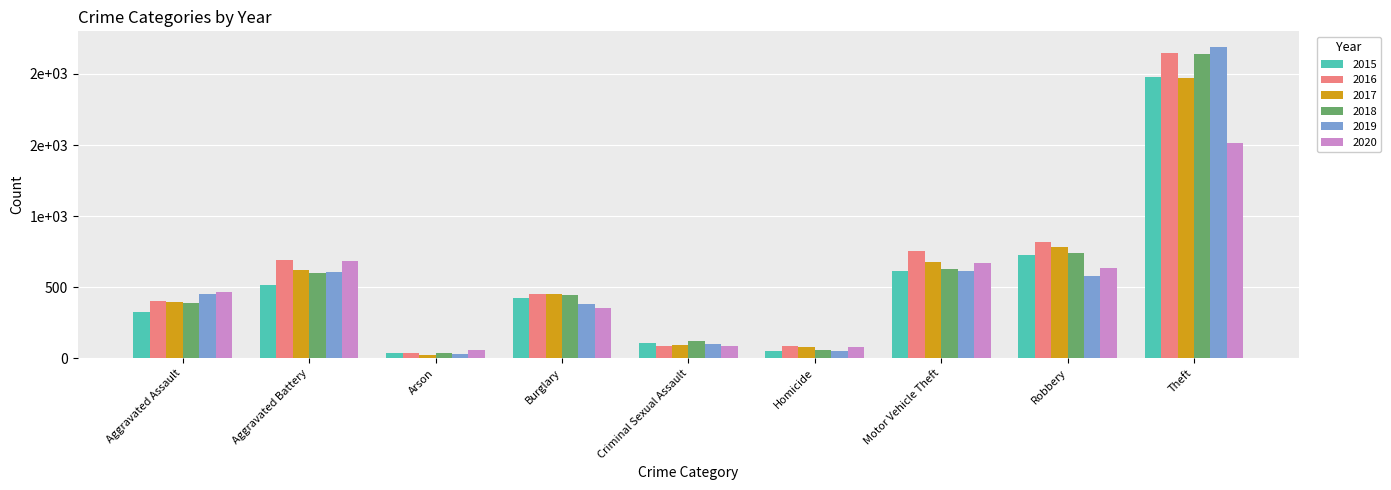

Are the bars horizontal?

No